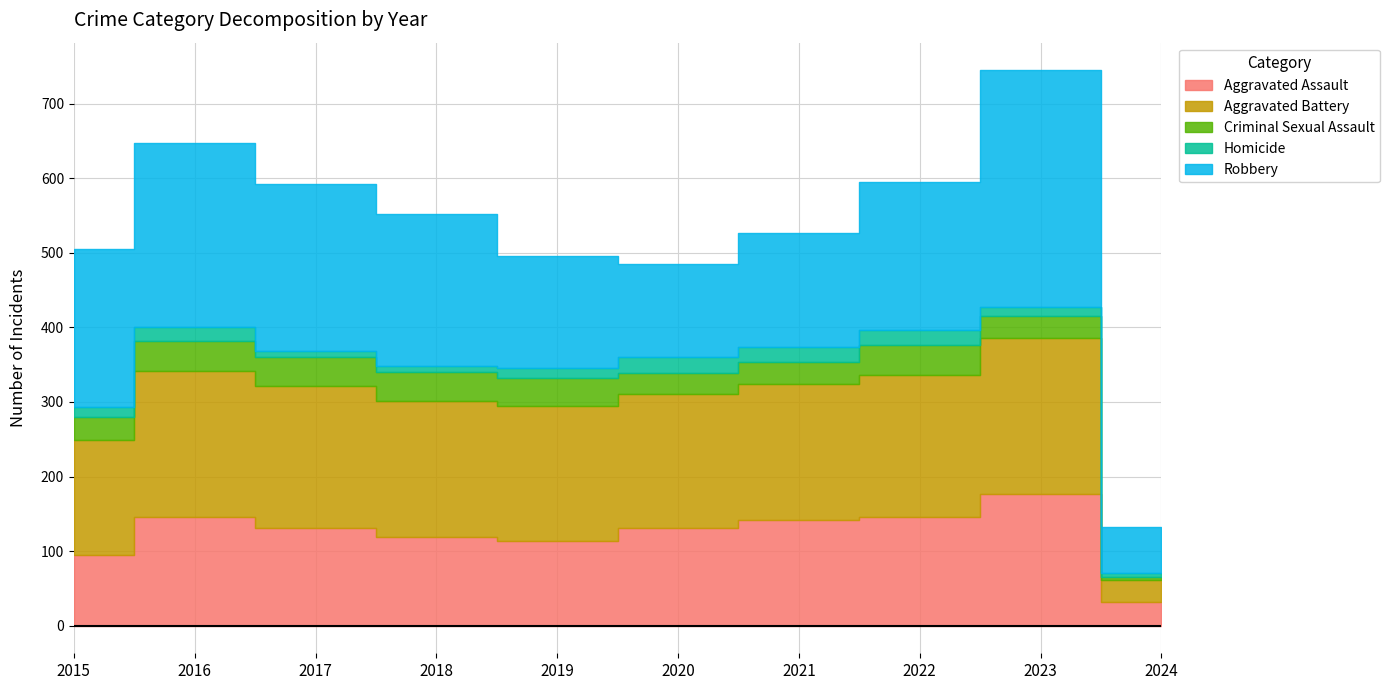

In Aggravated Battery, how many points are higher than both neighbors (excluding endpoints)?

2